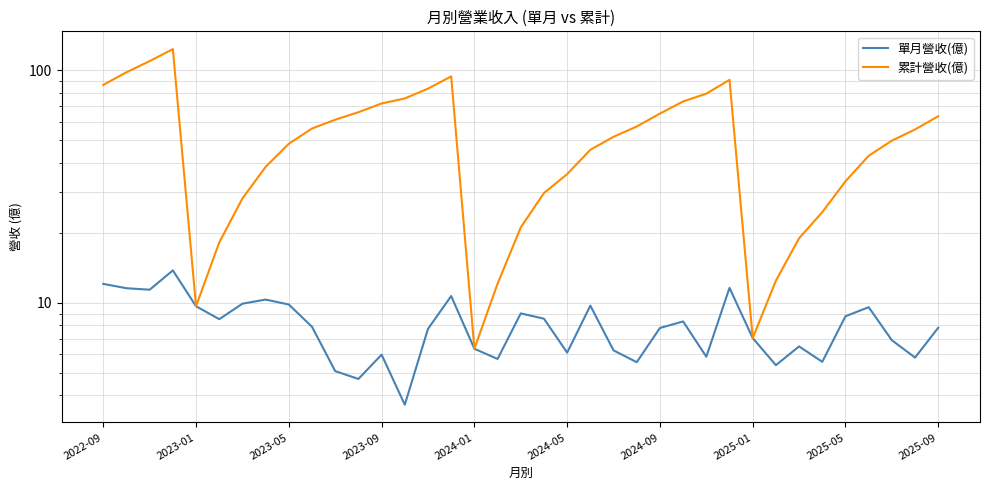

True or false: 累計營收(億) and 單月營收(億) intersect in this chart.

False